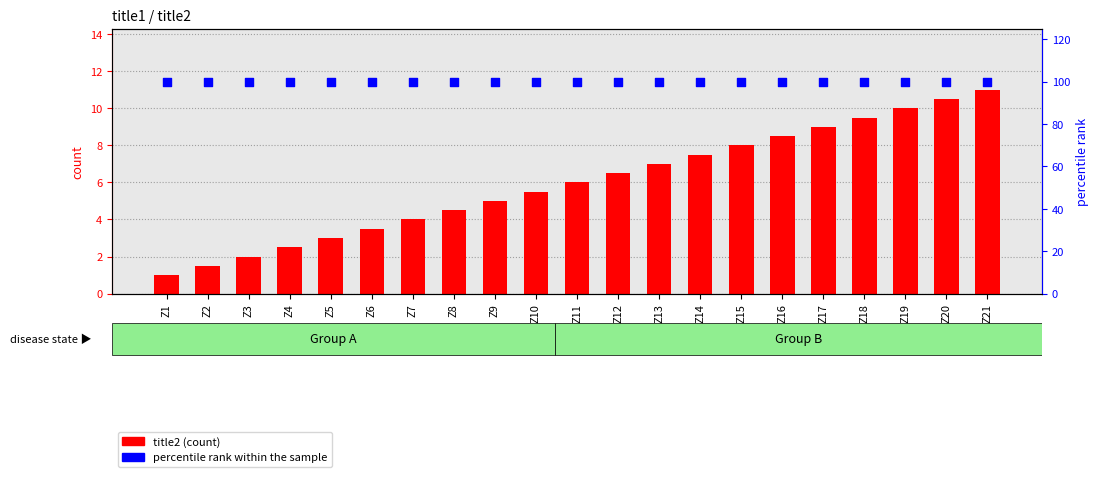

What are all the series names shown in the legend?

title2, percentile rank within the sample